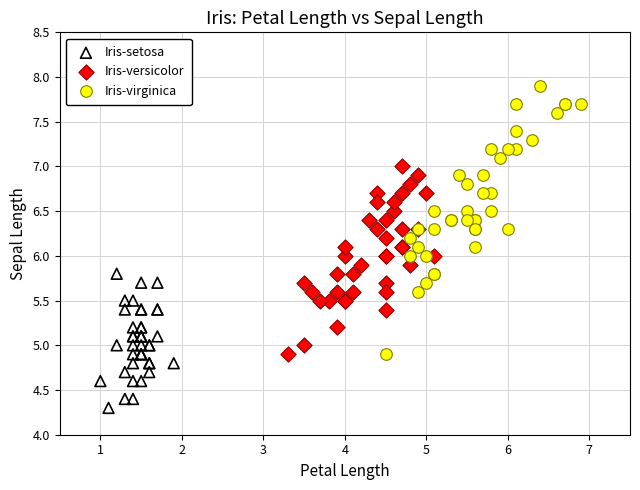

Which series reaches the minimum Y coordinate?

Iris-setosa